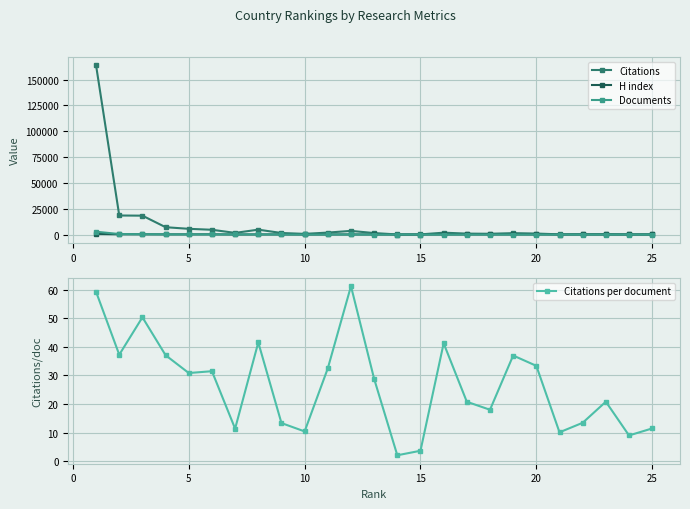

At how many categories does at least one series exceed 71790?

1